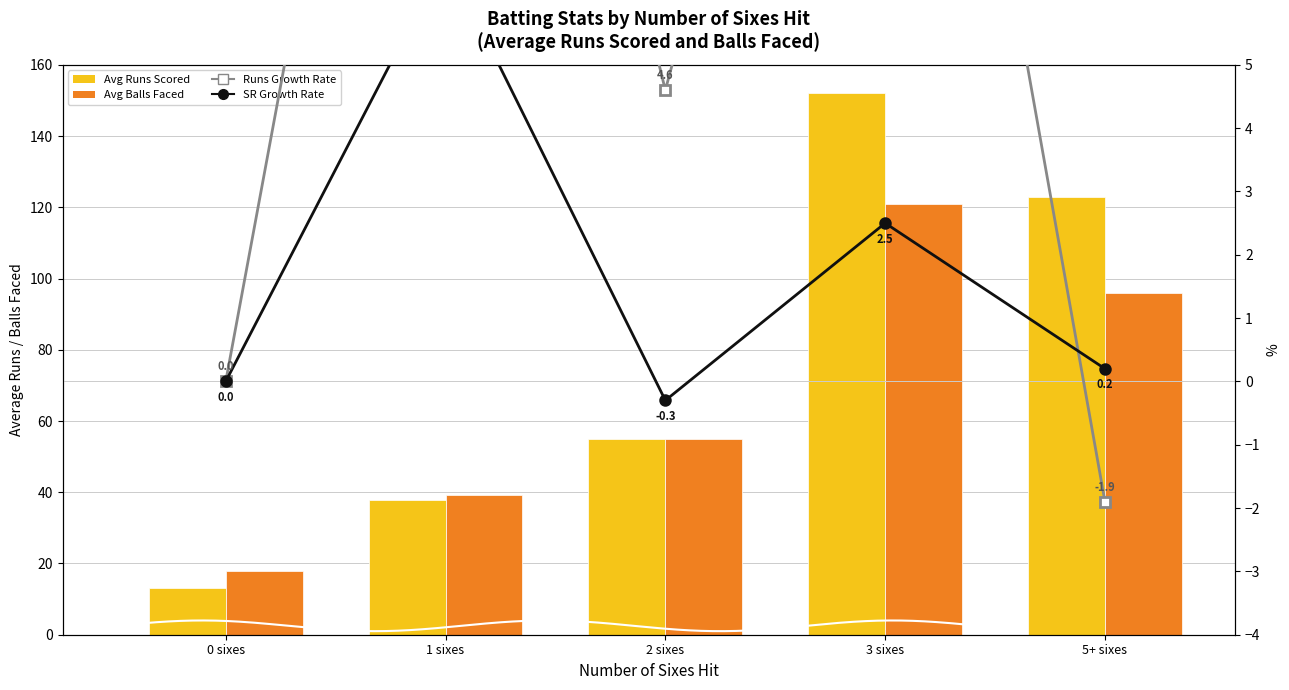

Rank the categories by Runs Growth Rate value from highest to lowest.

1 sixes, 3 sixes, 2 sixes, 0 sixes, 5+ sixes